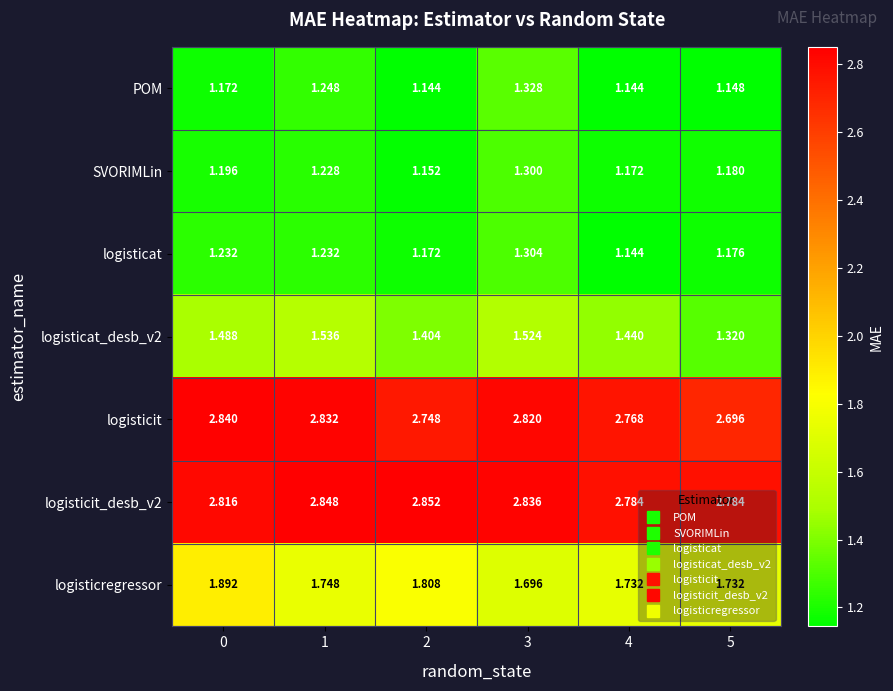

Is the value of logisticit at 3 greater than the value of SVORIMLin at 4?

Yes